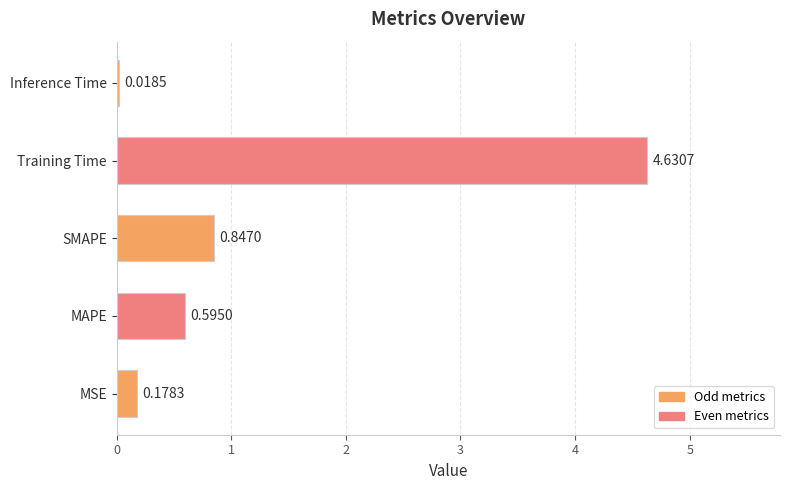

What is the change in value from MSE to MAPE?

+0.4